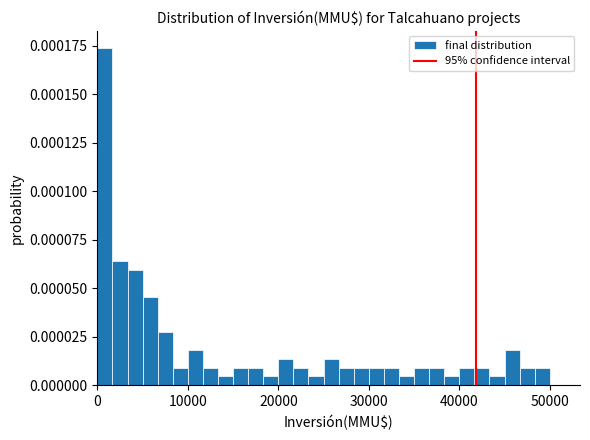

Read against the x-axis, roughly where is the centre of the tallest bar?

1000